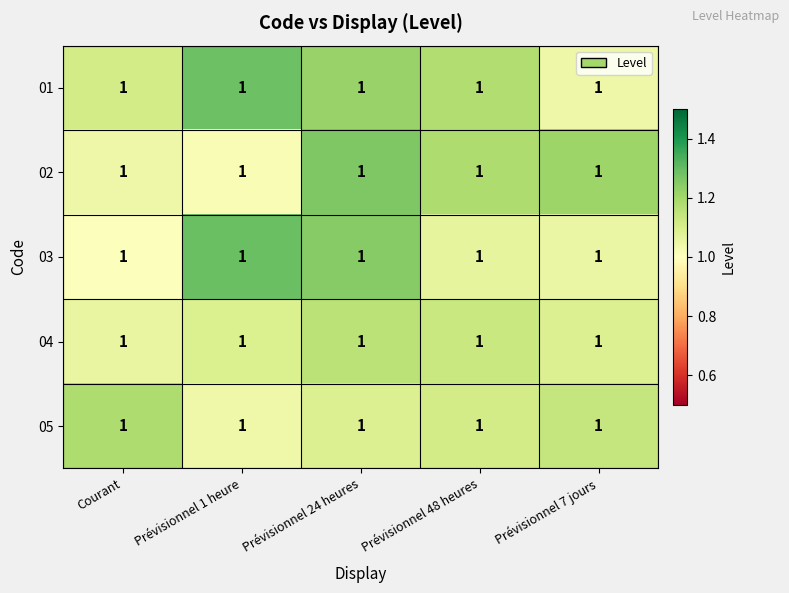

List the labels in order of 04 value, smallest first.

Courant, Prévisionnel 7 jours, Prévisionnel 1 heure, Prévisionnel 48 heures, Prévisionnel 24 heures